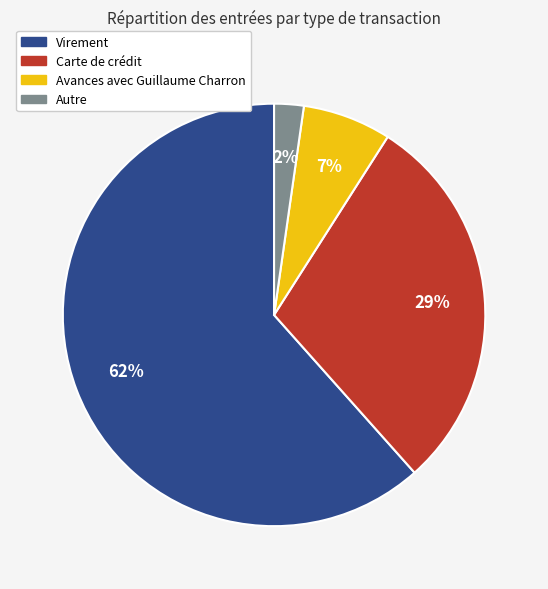

Does Avances avec Guillaume Charron represent more than half of the total?

No